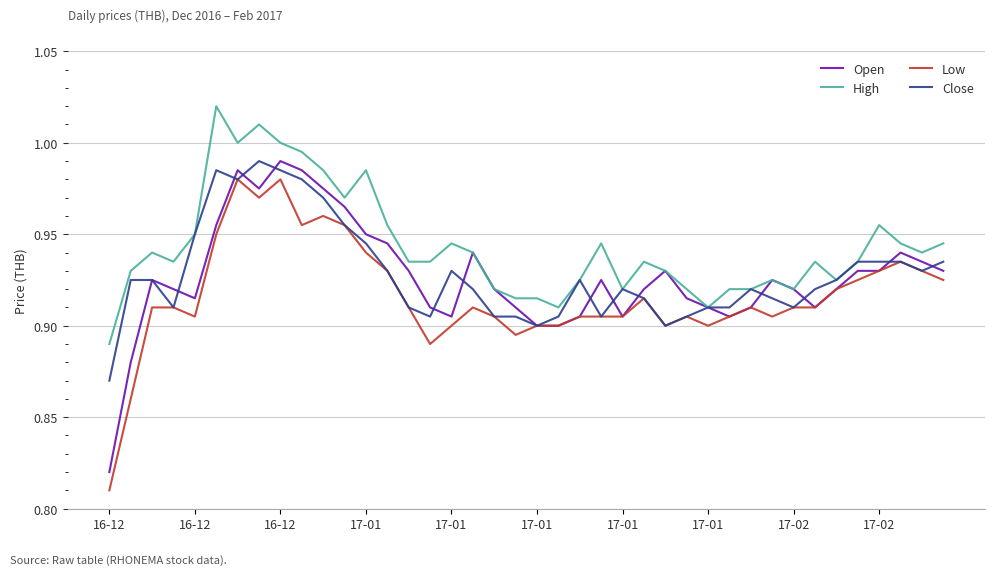

True or false: High and Low cross at least once.

False